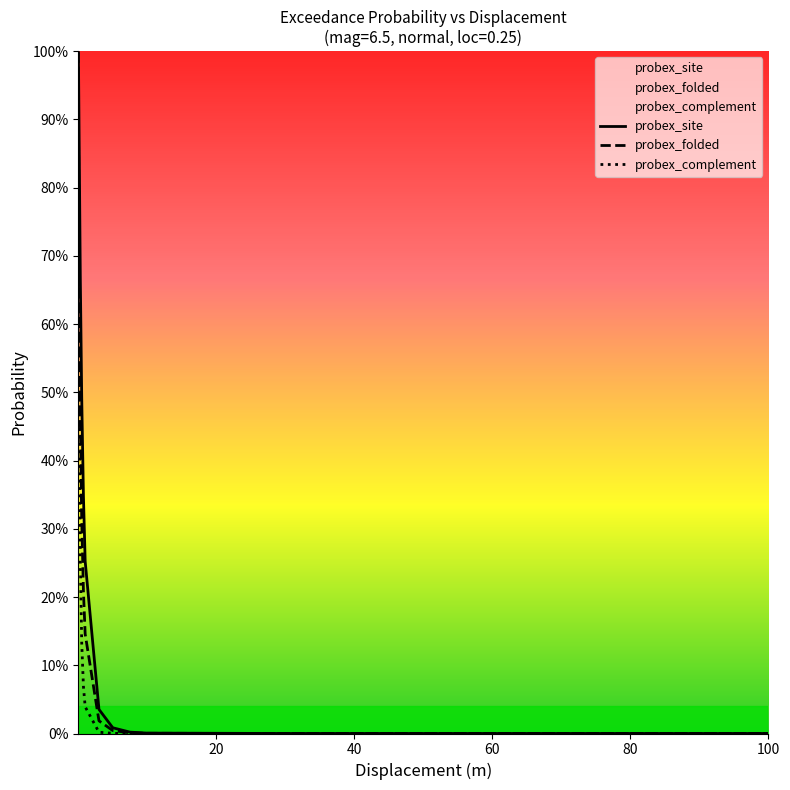

True or false: probex_folded has more than 2 interior local peaks.

False